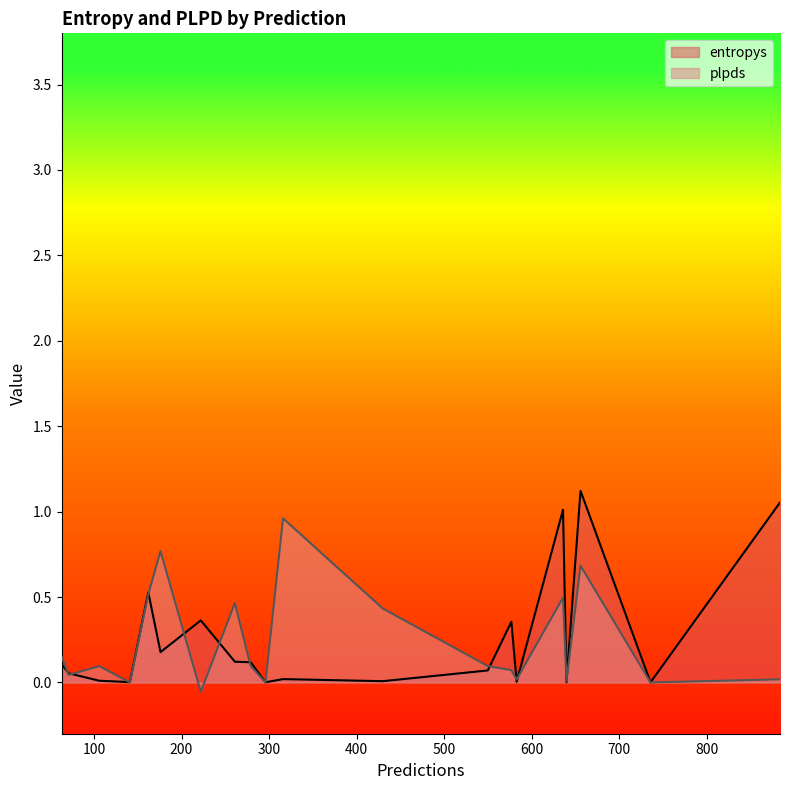

How many interior local valleys does the entropys series have?

6